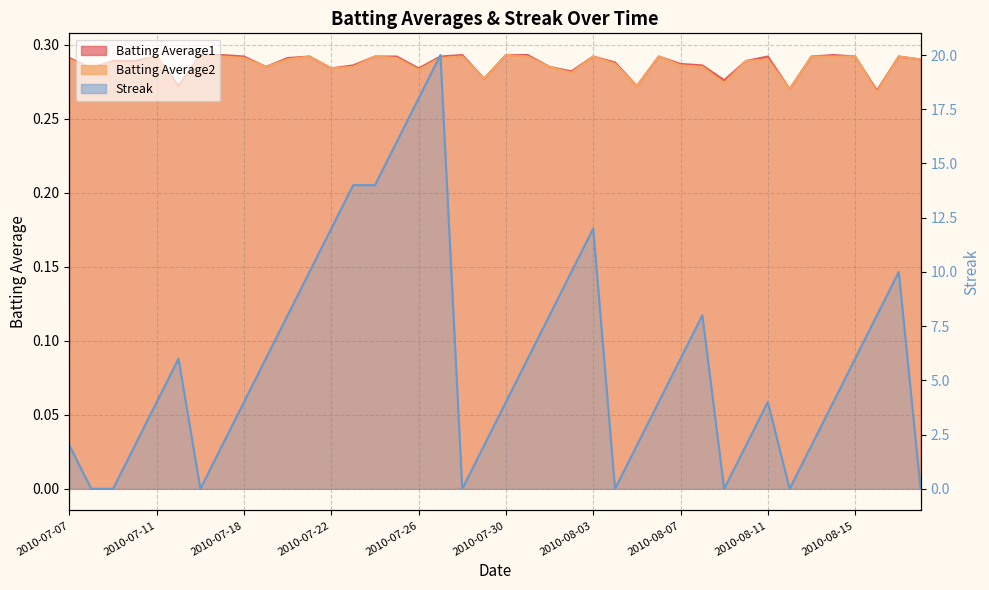

Which series has the largest total across all categories?

Streak